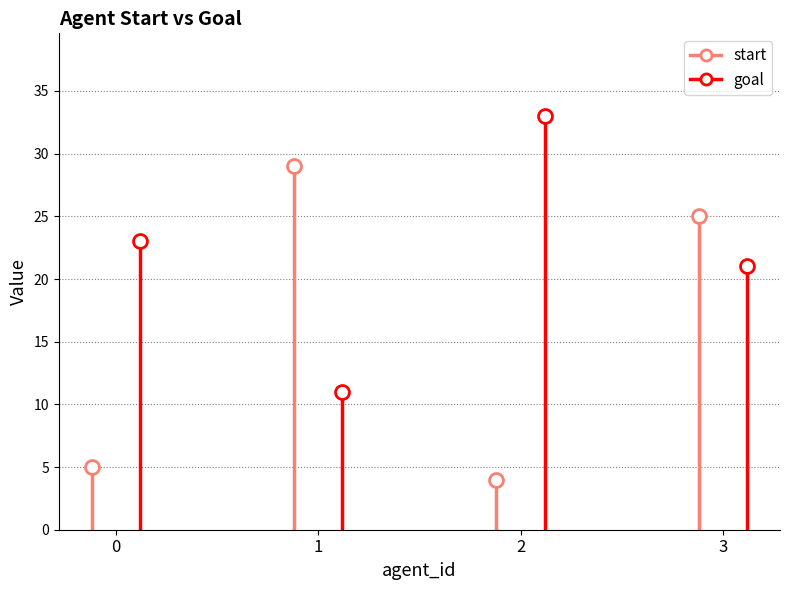

What is the sum of all start values?

63